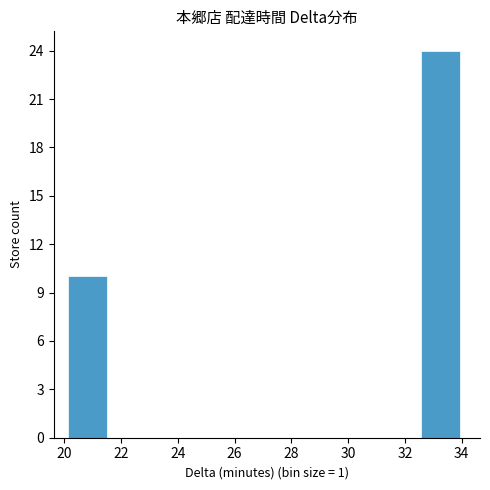

What is the height of the bar covering 20.2 to 21.6 on the x-axis? Neither the bar edges nor the heights are printed on the chart, so give them approximately, as read against the axes.

10